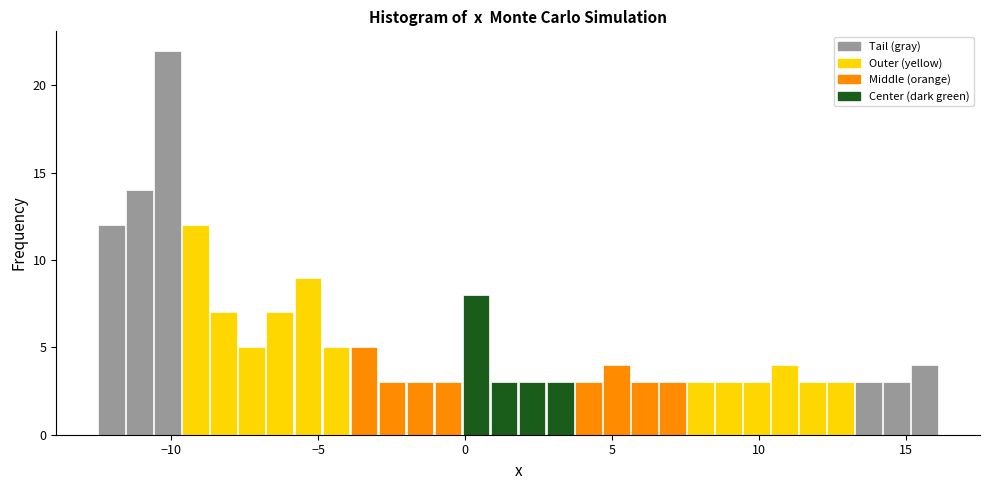

Around what value on the x-axis is the tallest bar? Give the approximate position of its centre, as read against the axis.

-10.0